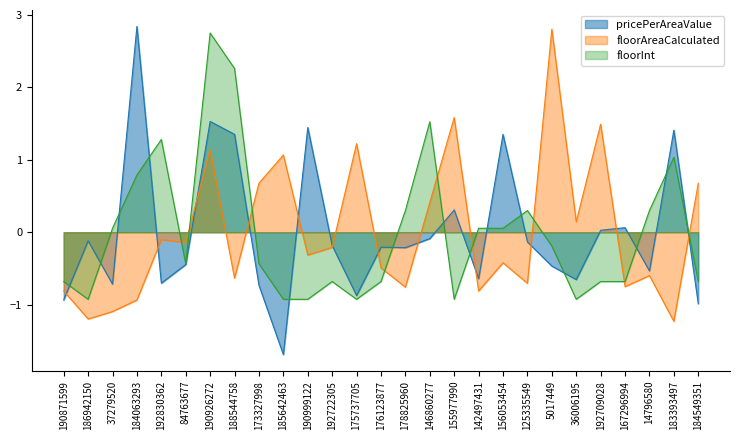

At which category does the chart reach its peak across all series?

184063293